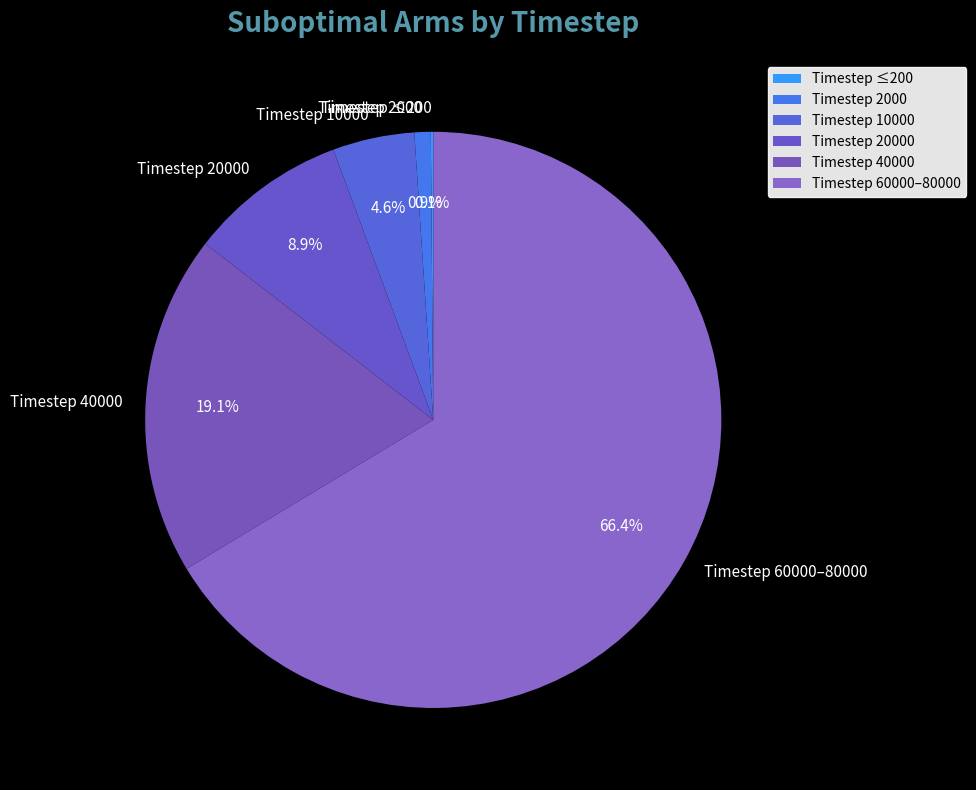

To the nearest percent, what is the average slice percentage?

17%